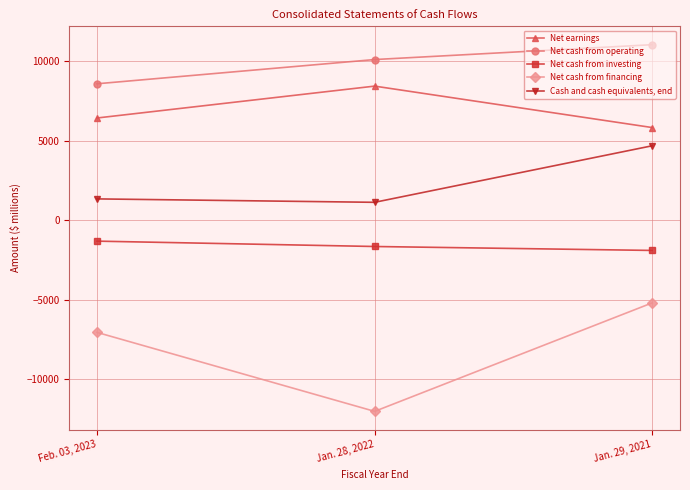

What is the minimum value shown in the chart?

-12016